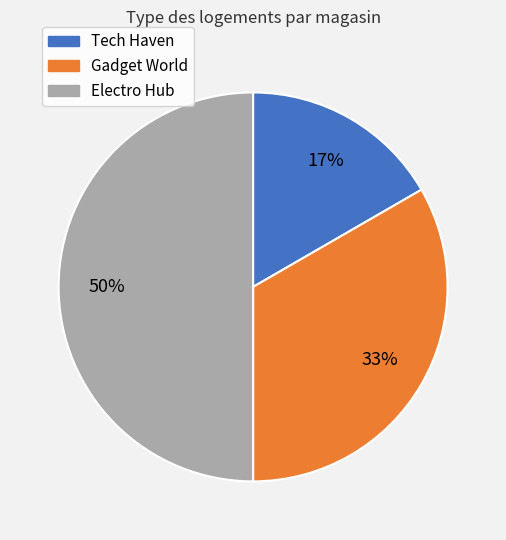

To the nearest percent, what is the average slice percentage?

33%